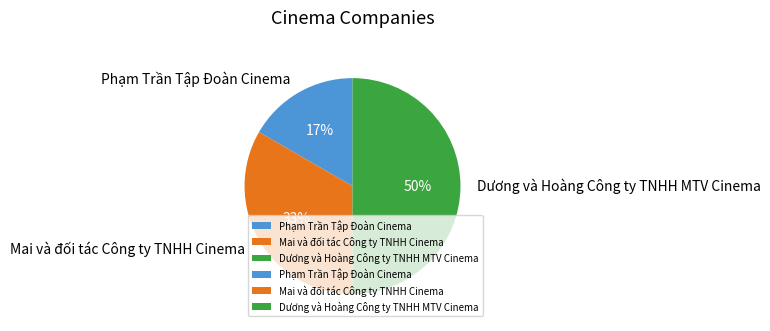

What is the smallest slice in the pie chart?

Phạm Trần Tập Đoàn Cinema